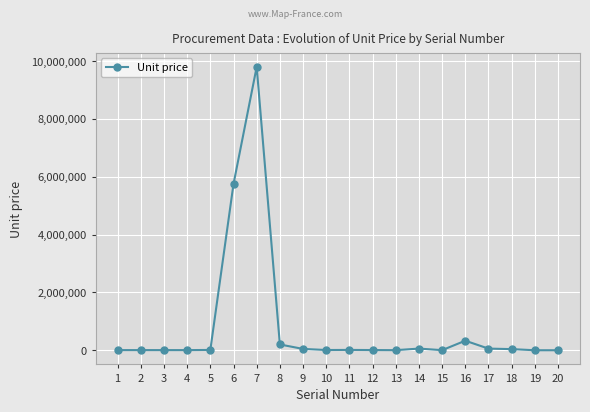

What is the difference between the values at 5 and 12?

3950